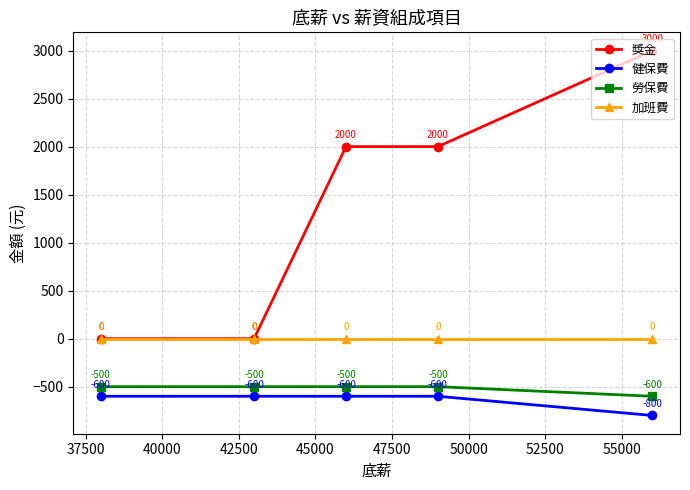

Which series has the largest range (max minus min)?

獎金